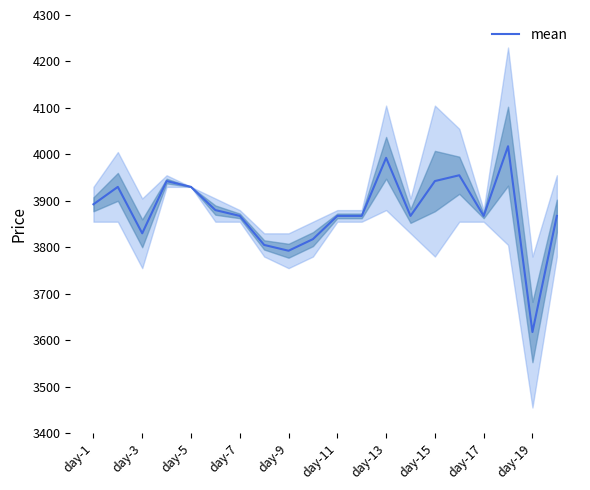

How many points are higher than both their immediate neighbors (excluding endpoints)?

5